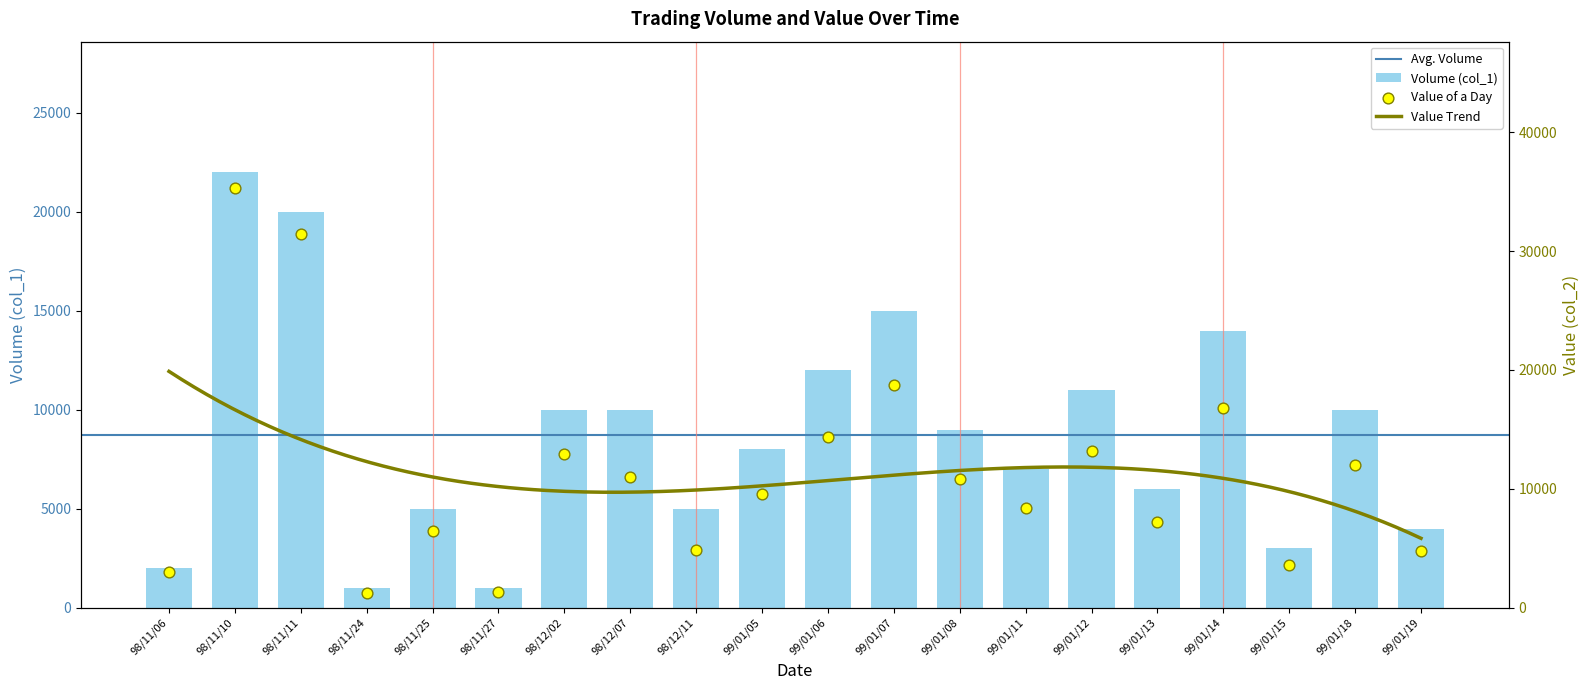

Which series has the widest spread of Y values?

Value (col_2)